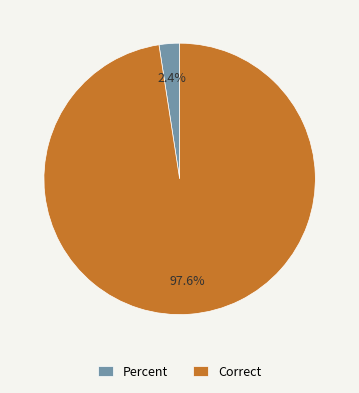

Is it true that Percent is 2% of the pie?

True